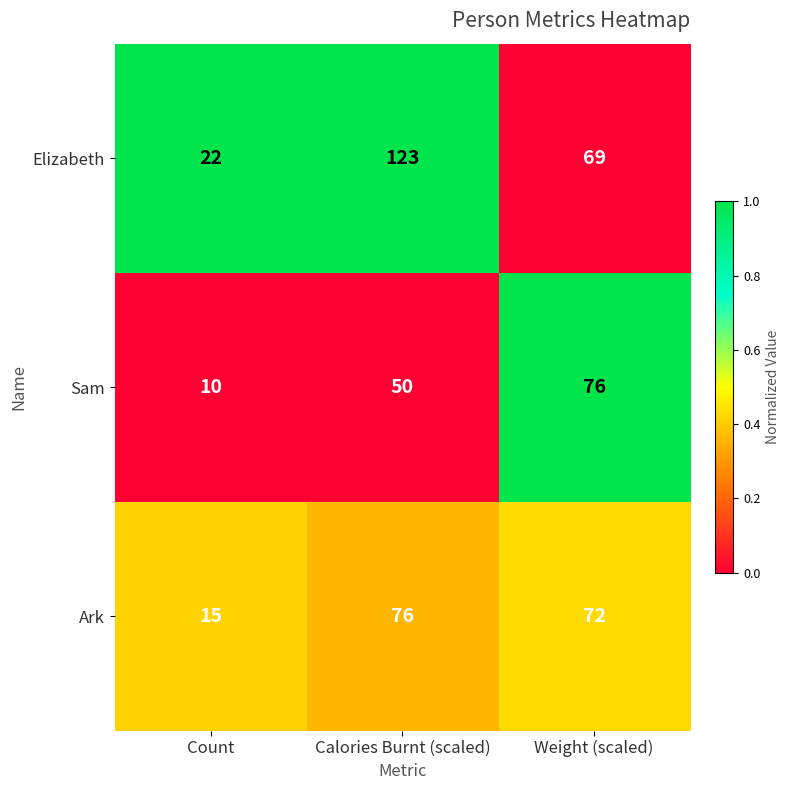

Which category has the lowest value in the Sam series?

Count